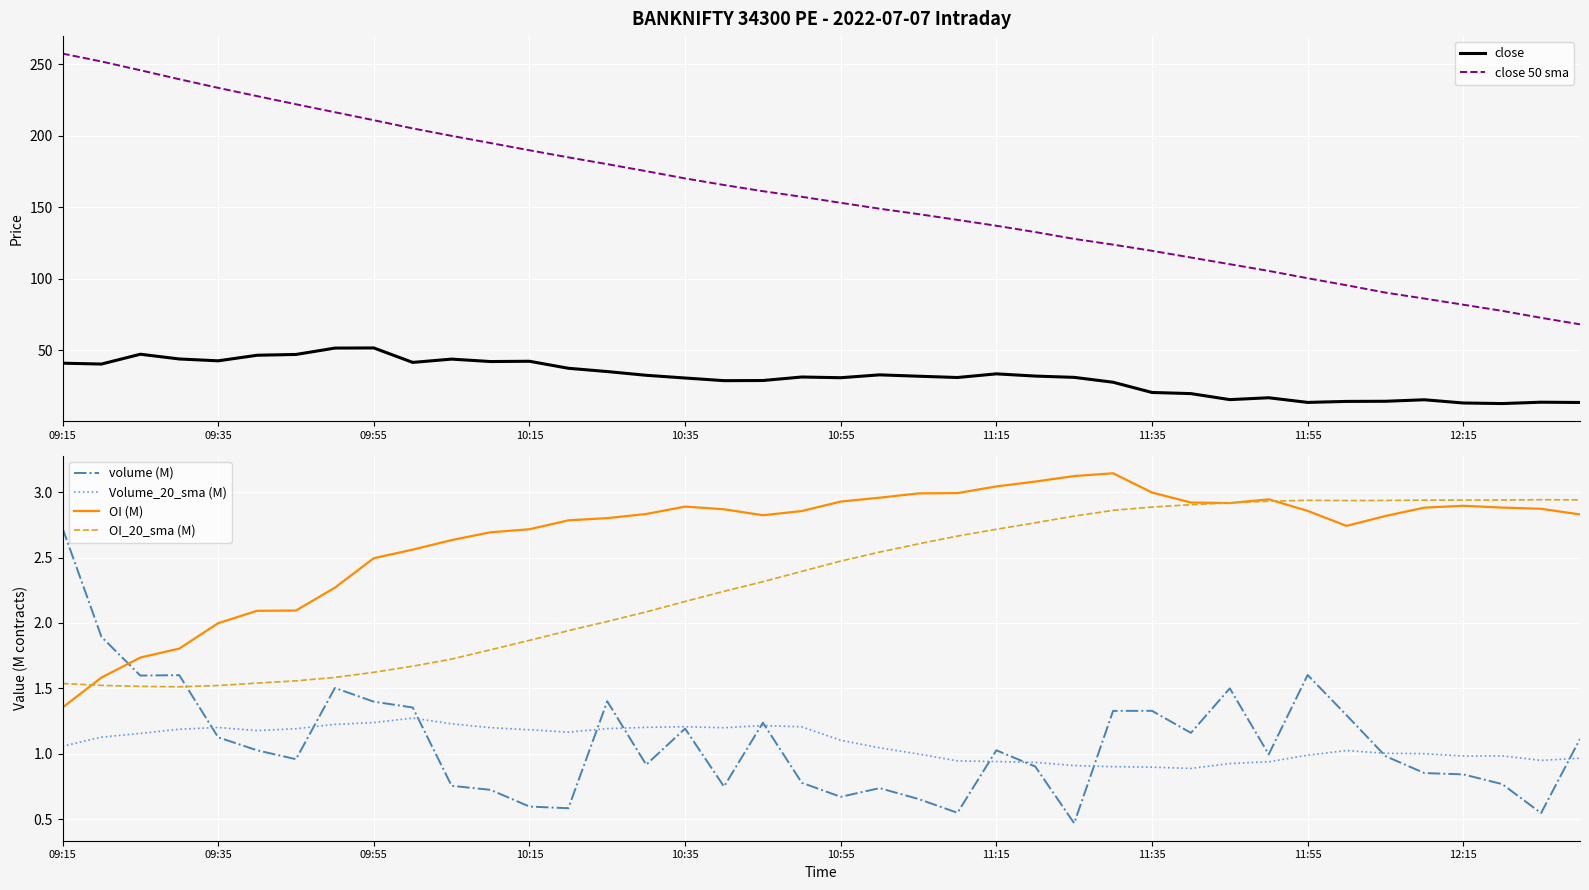

Which label corresponds to the largest value in the chart?

09:15